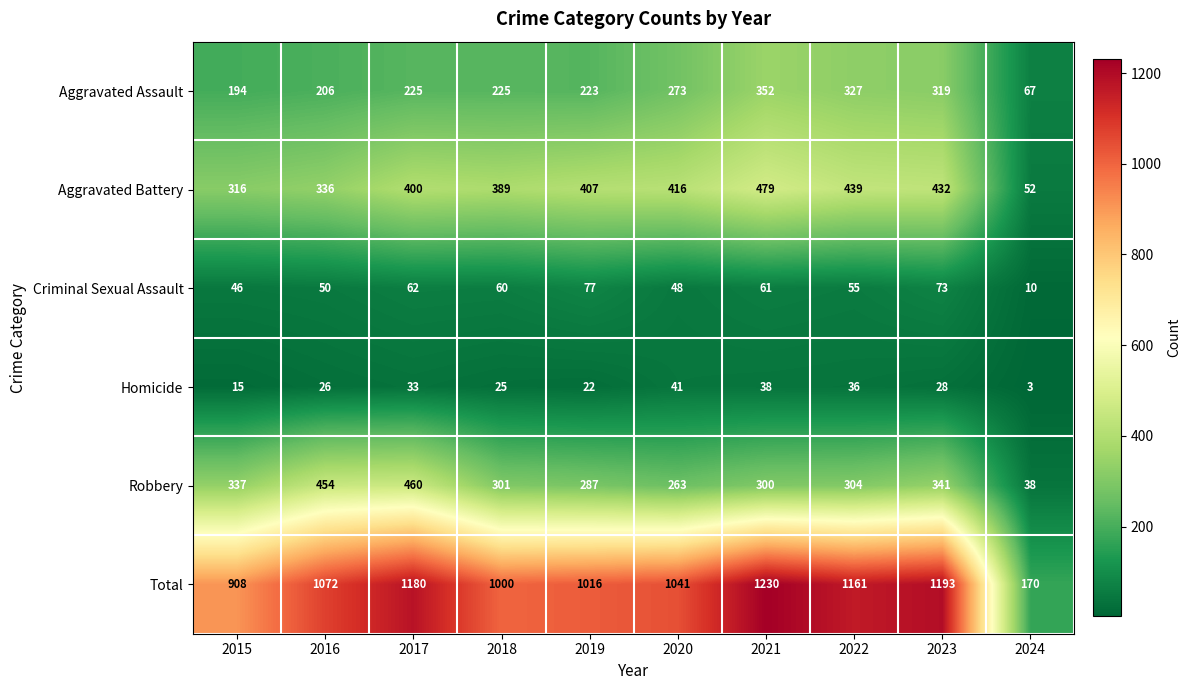

Which series changed the most between 2021 and 2024?

Total